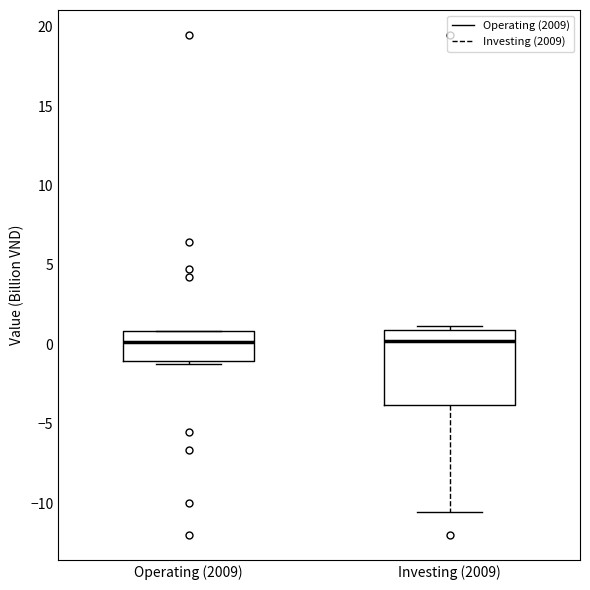

Where does the median line of the box for Investing (2009) sit on the y-axis? The values are not printed on the chart, so give them approximately, as read against the axis.

0.0